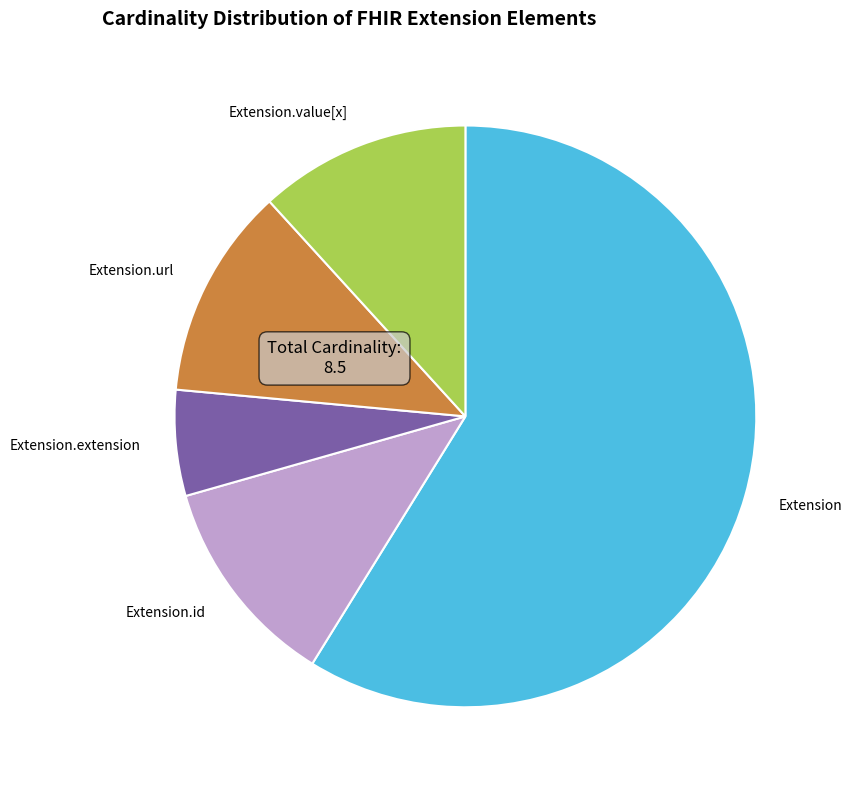

Is Extension.extension the majority of the pie?

No